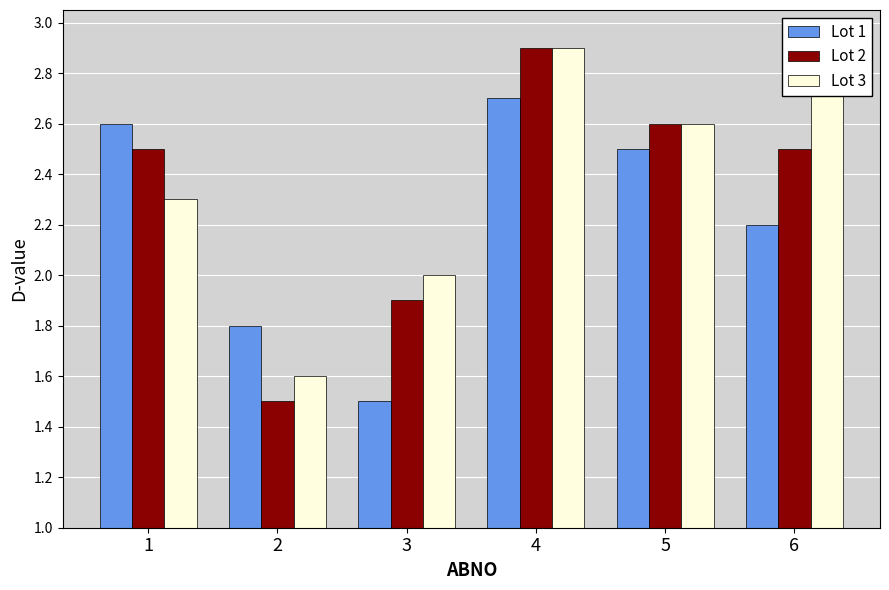

Reading left to right, list all the values displayed in this chart.

Lot 1: 1=2.6	2=1.8	3=1.5	4=2.7	5=2.5	6=2.2
Lot 2: 1=2.5	2=1.5	3=1.9	4=2.9	5=2.6	6=2.5
Lot 3: 1=2.3	2=1.6	3=2.0	4=2.9	5=2.6	6=2.9